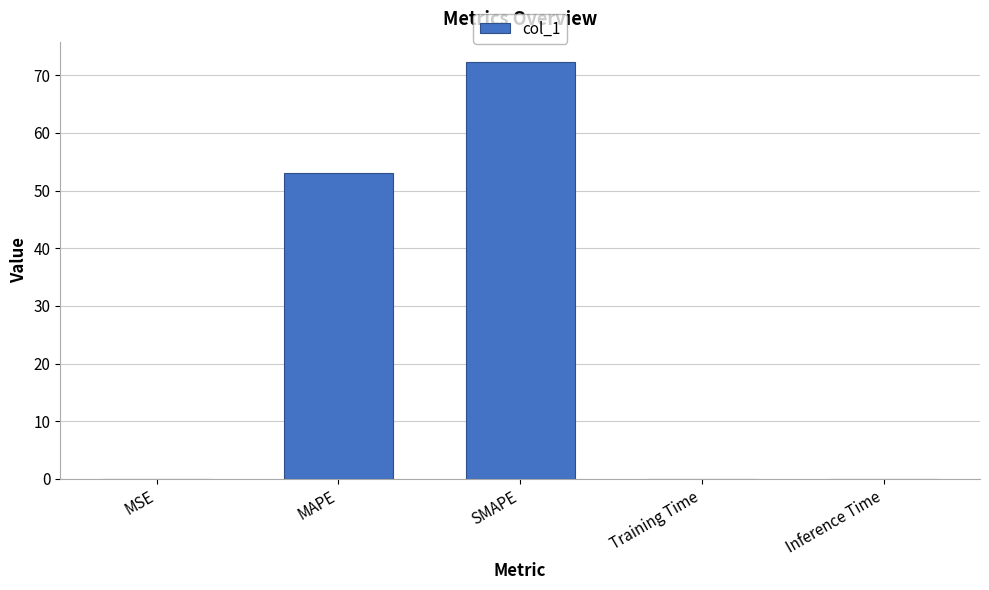

The value at SMAPE is 15.1. True or false?

False